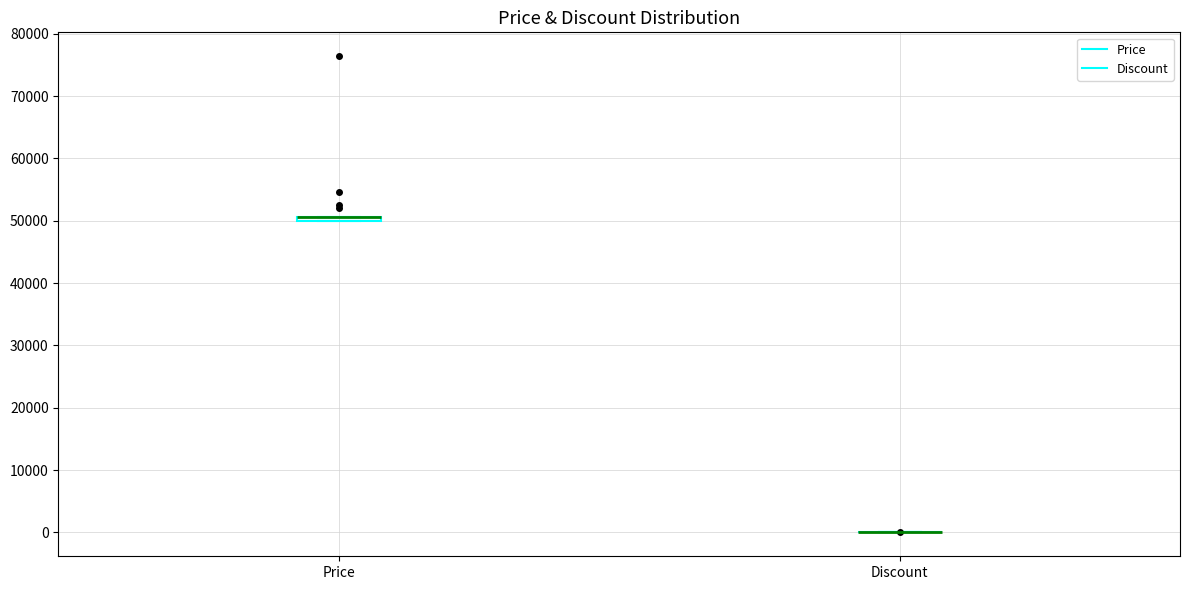

Where is the lower edge of the box for Price on the y-axis? The values are not printed on the chart, so give them approximately, as read against the axis.

50000